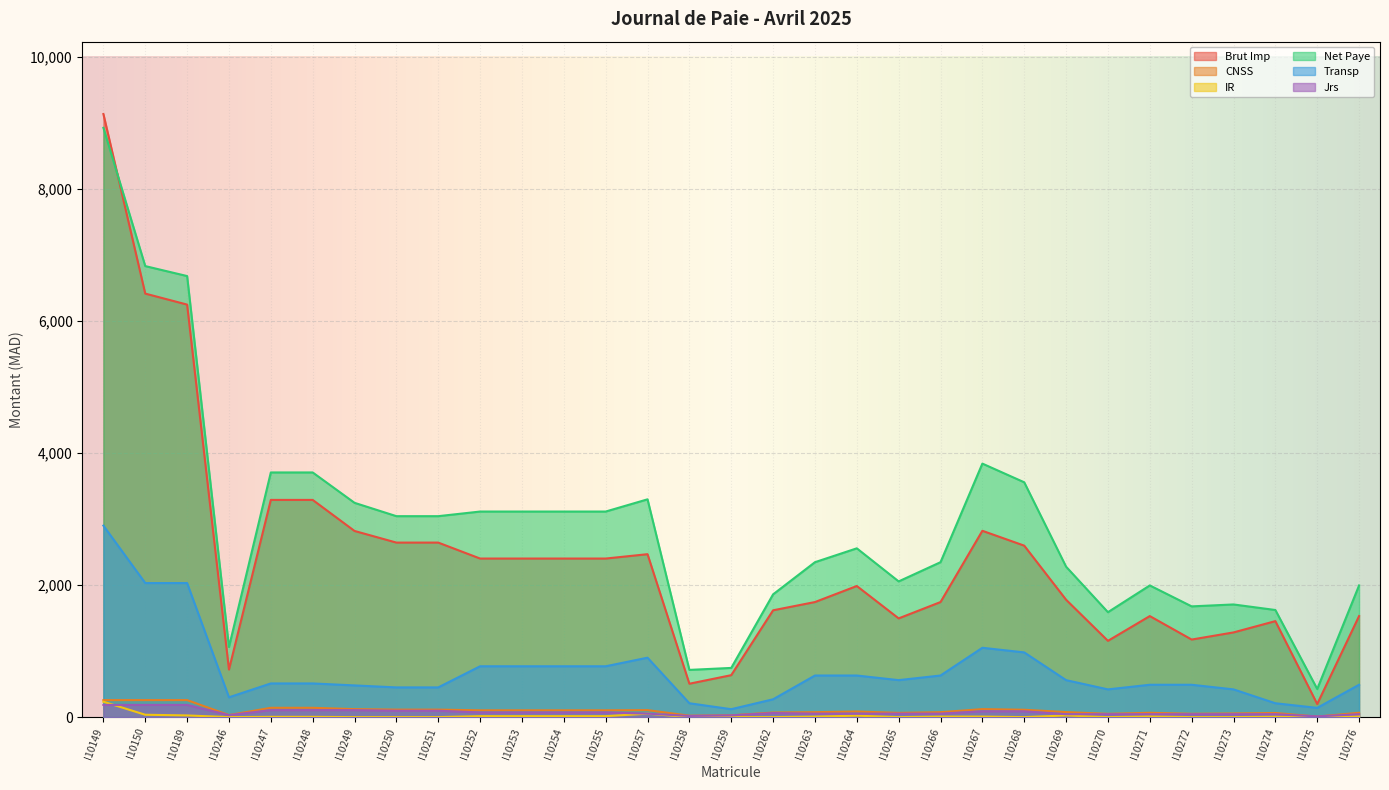

True or false: Jrs has a value of 184.8 at I10150.

True